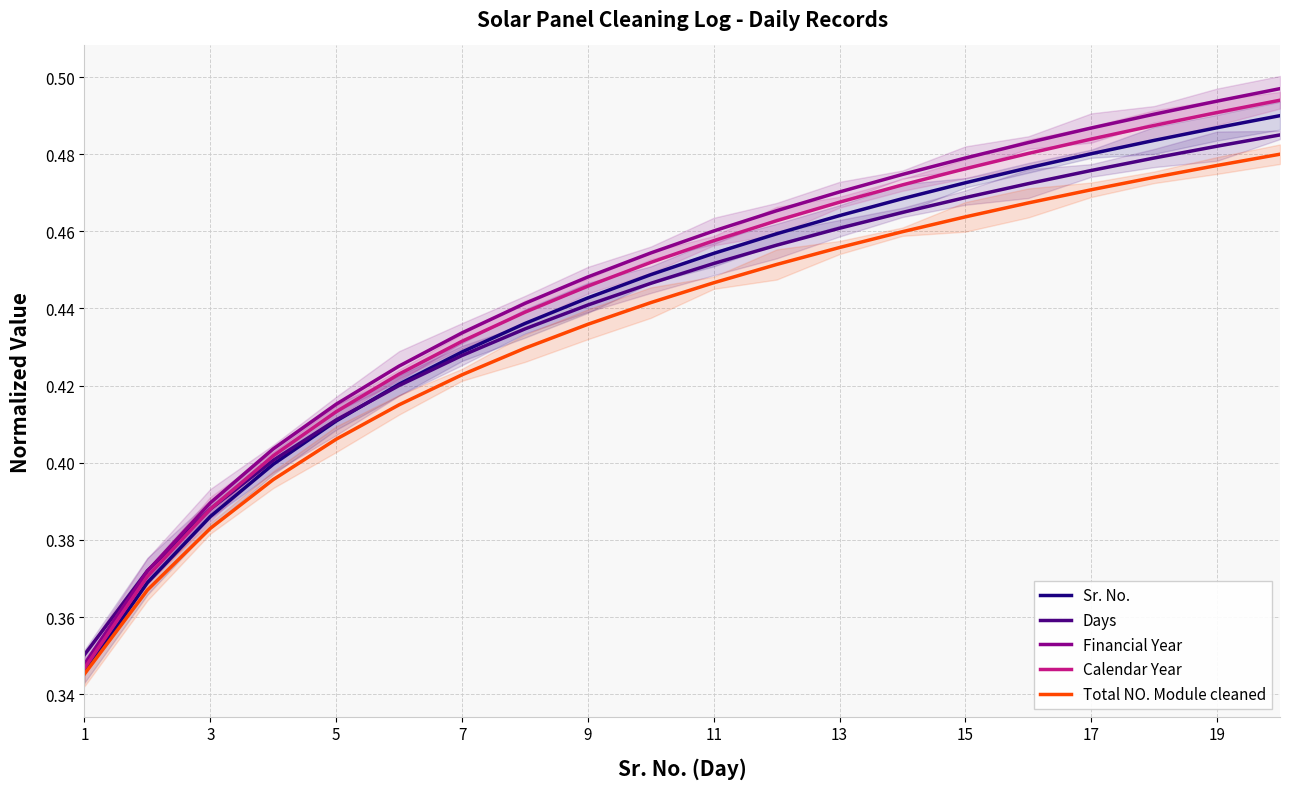

What is the value of the Days point at the 13th from the left?

0.5